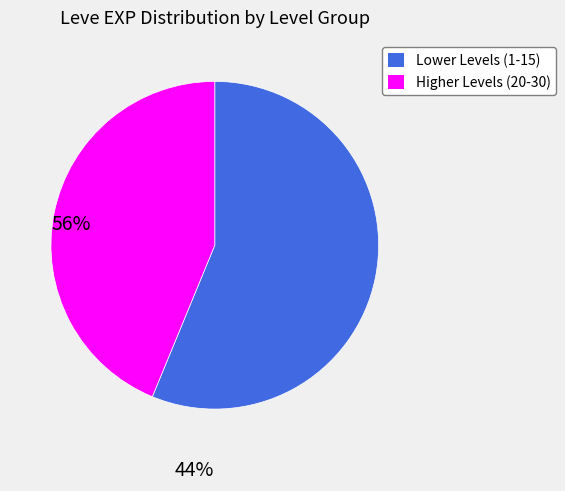

Is there any slice that represents more than half of the pie?

Yes